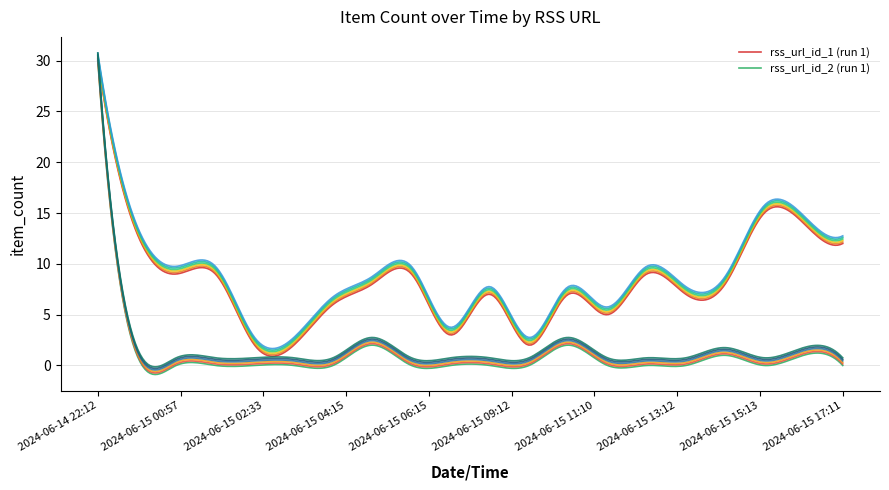

True or false: rss_url_id_1 and rss_url_id_2 cross at least once.

False